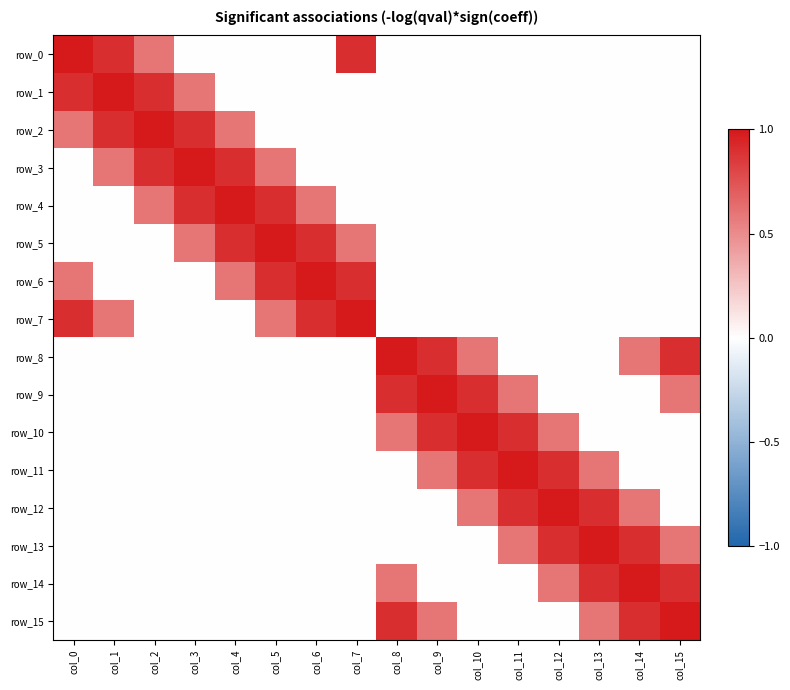

List the series in order of their peak value, lowest first.

row_0, row_1, row_2, row_3, row_4, row_5, row_6, row_7, row_8, row_9, row_10, row_11, row_12, row_13, row_14, row_15